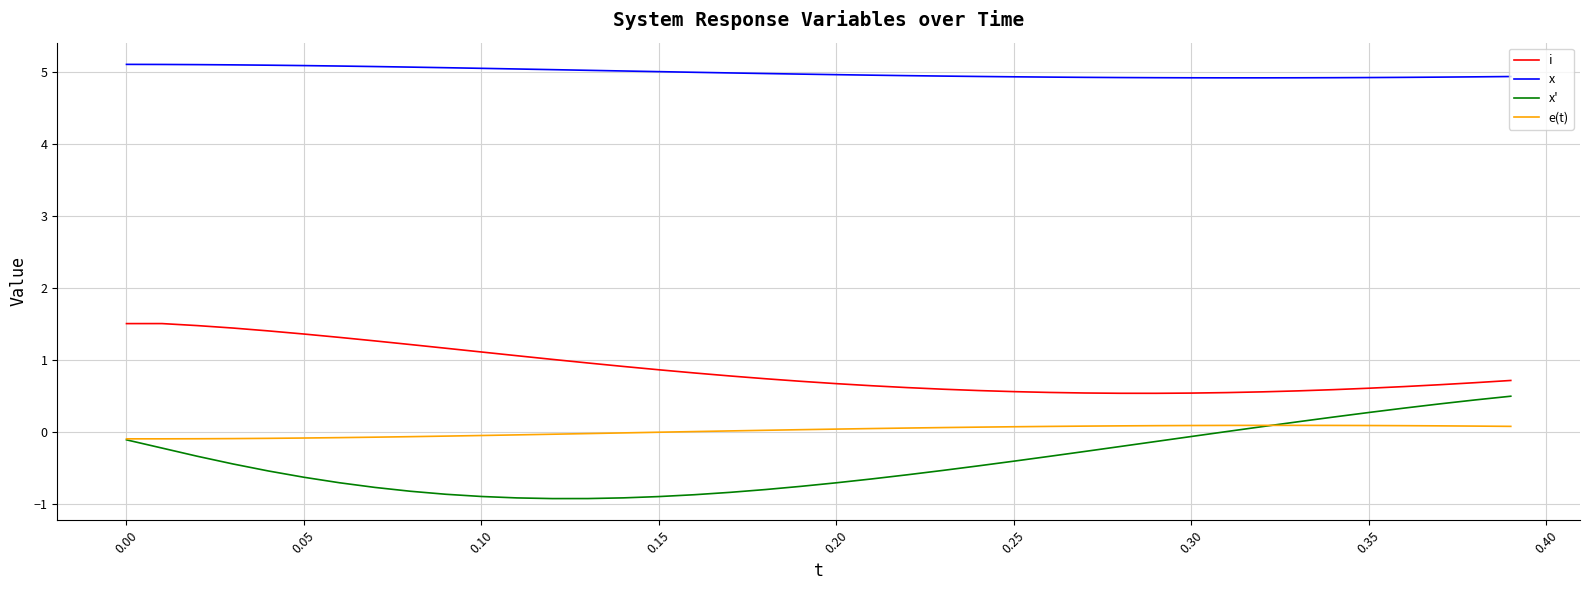

Which series has the largest total across all categories?

x